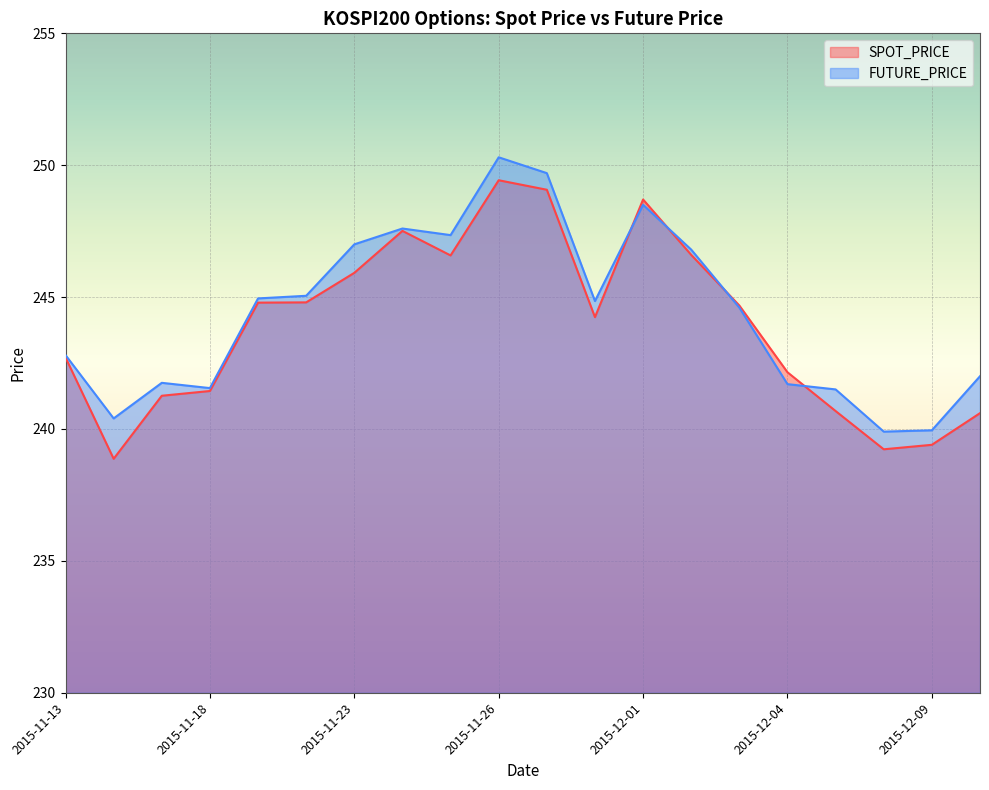

Which series has the largest total across all categories?

FUTURE_PRICE